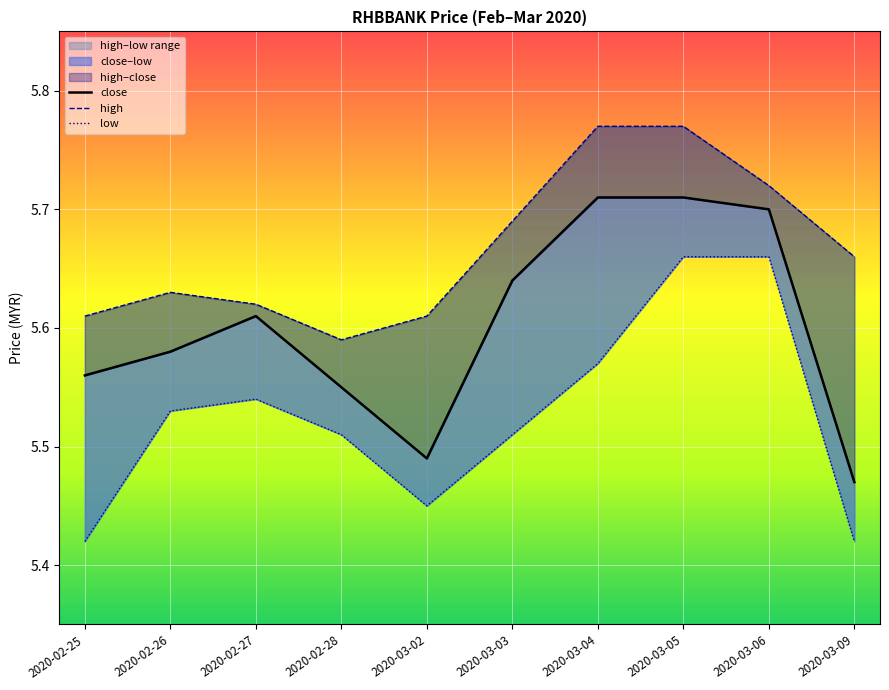

Is the value of close at 2020-02-28 greater than the value of high at 2020-02-26?

No